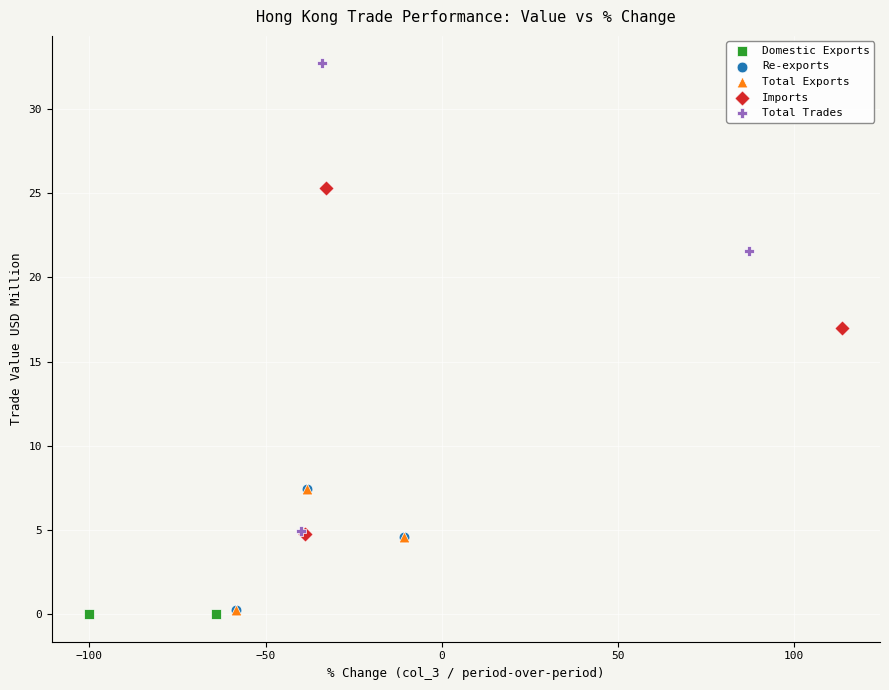

What are all the series names shown in the legend?

Domestic Exports, Re-exports, Total Exports, Imports, Total Trades